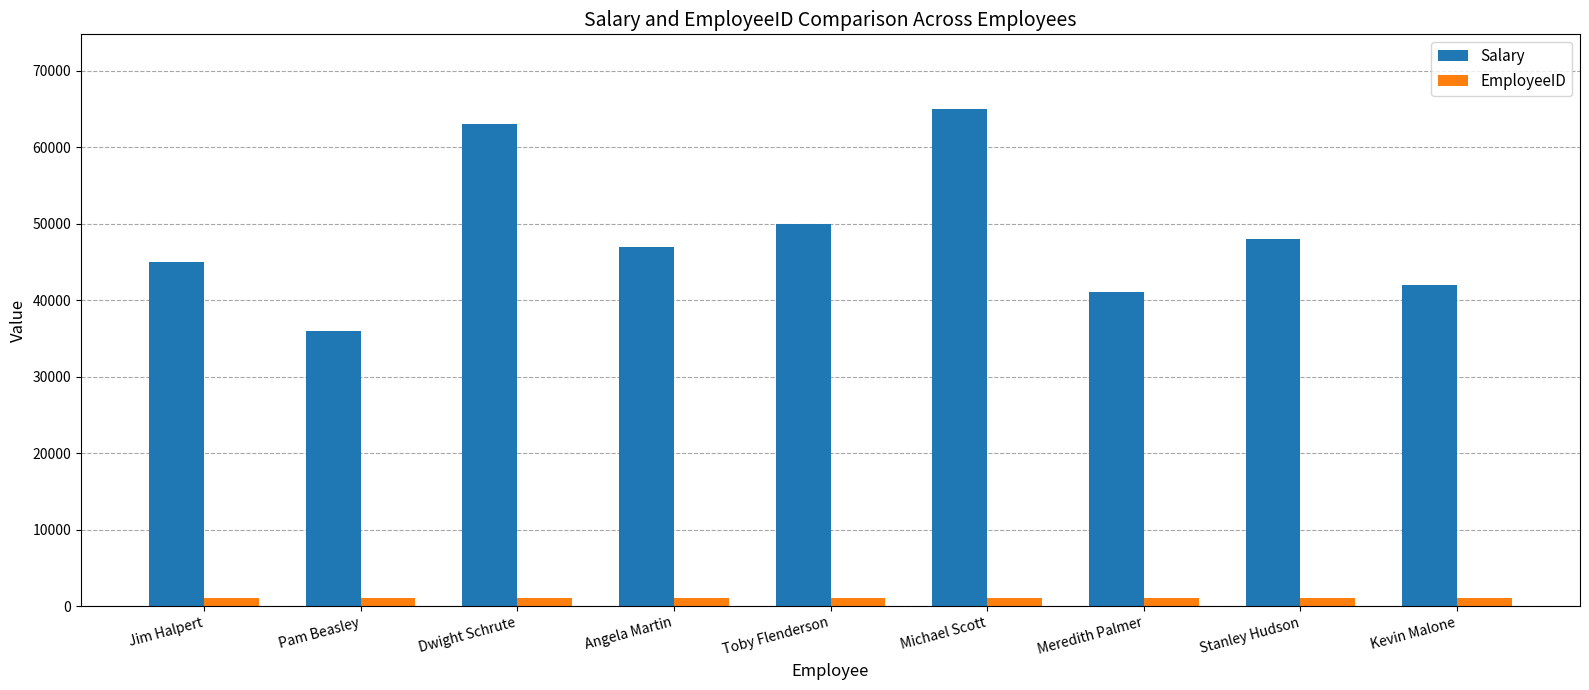

What is the label of the 1st bar from the left?

Jim Halpert